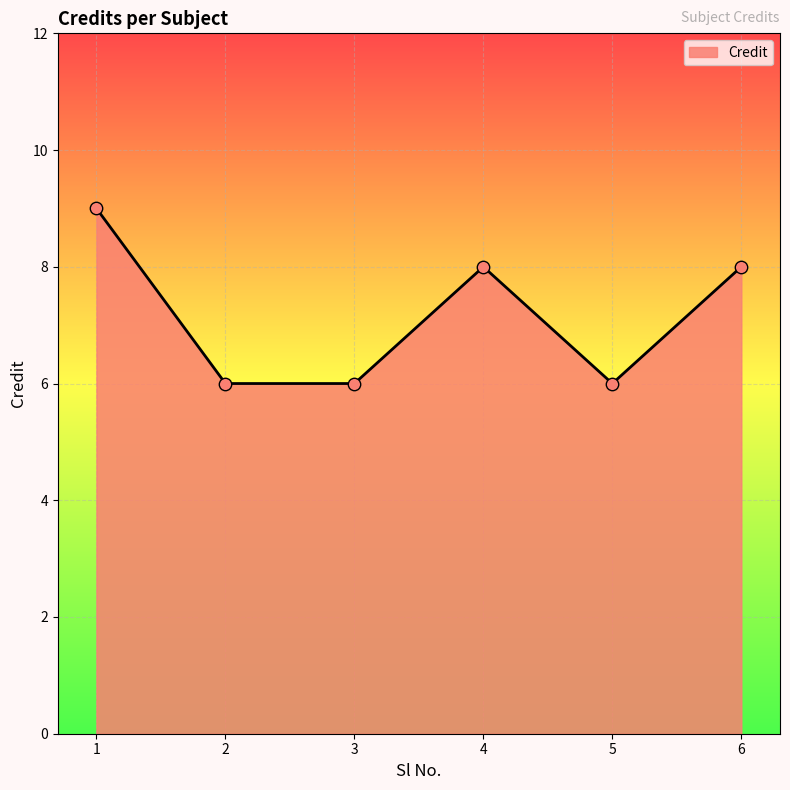

What is the change in value from 2 to 4?

+2